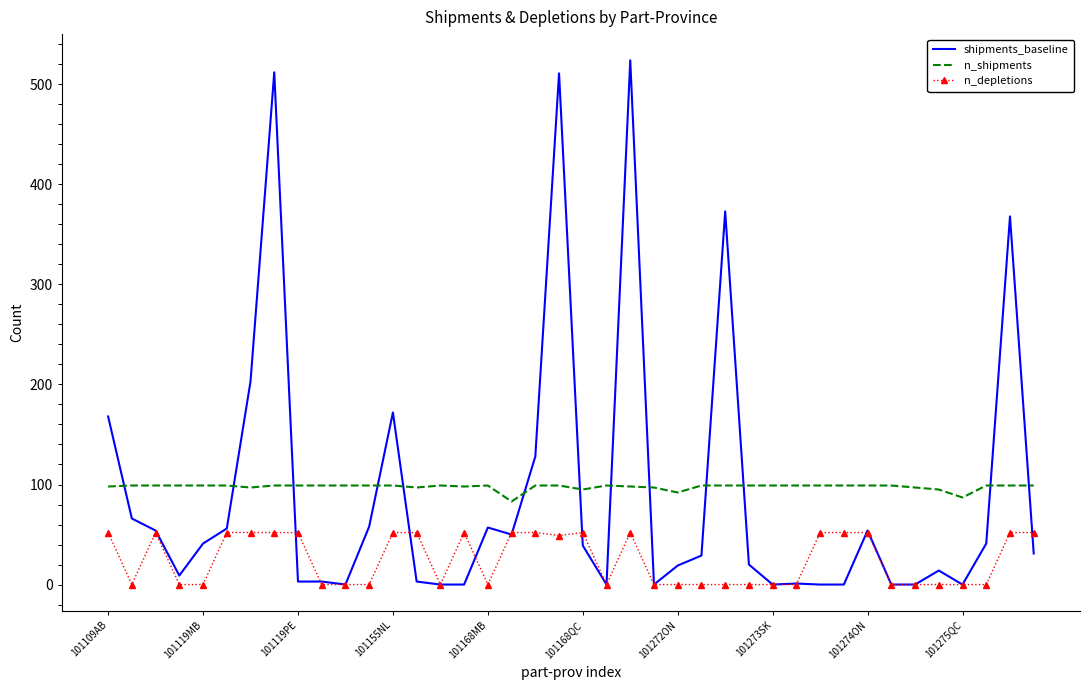

What is the greatest value displayed?

524